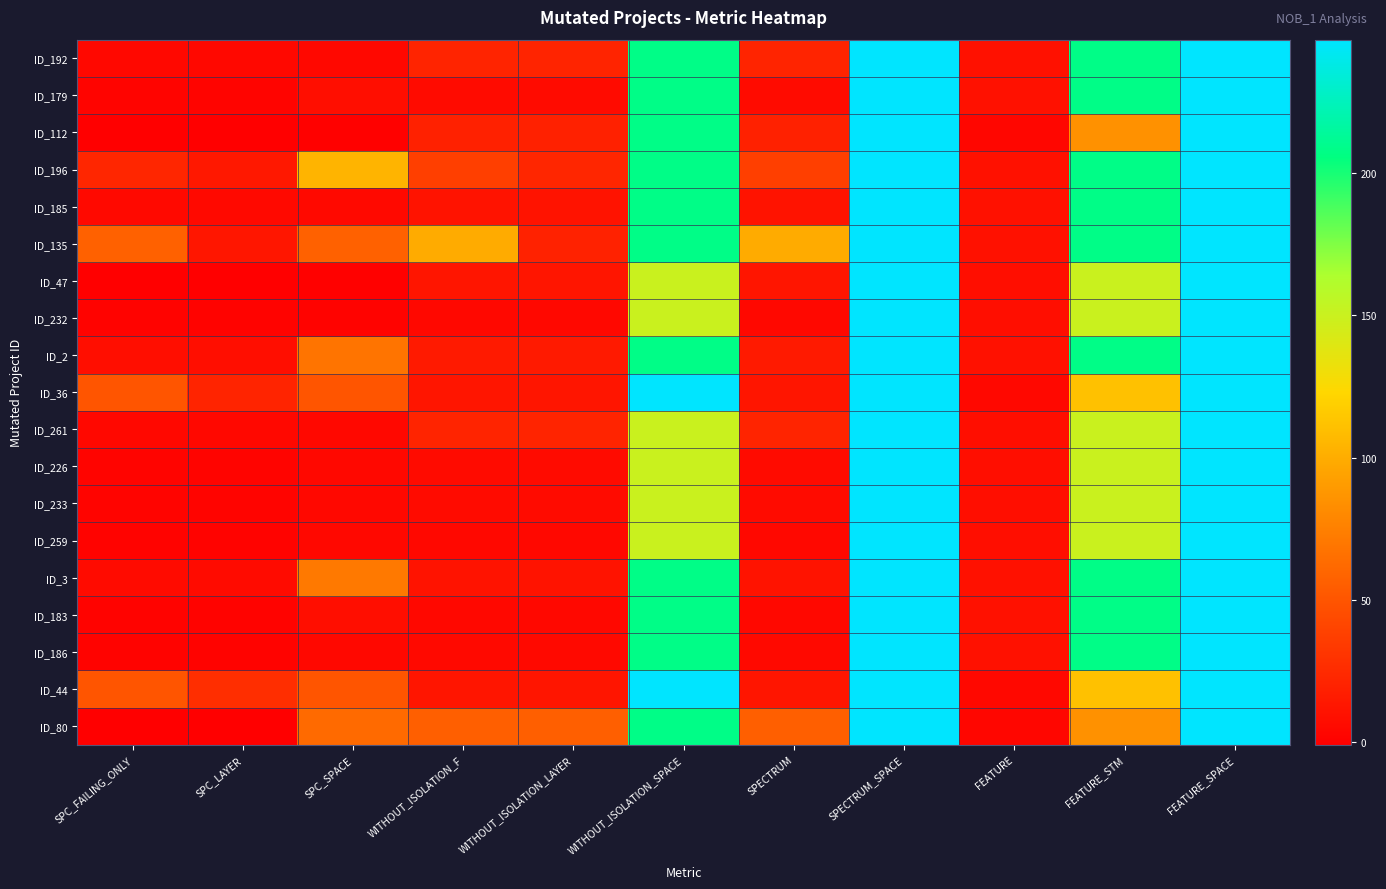

Between FEATURE_SPACE and WITHOUT_ISOLATION_LAYER, which is larger?

FEATURE_SPACE